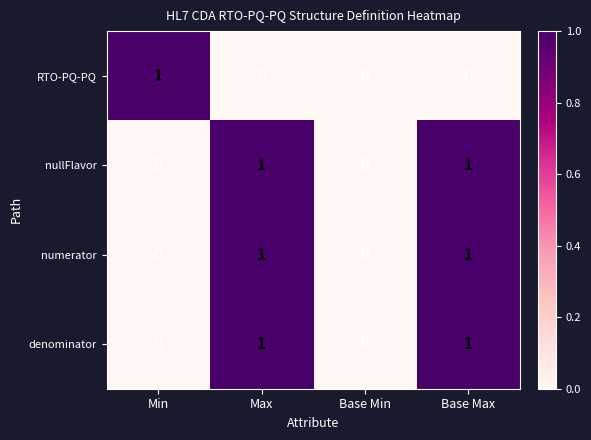

Reading left to right, transcribe all the data shown in this chart.

RTO-PQ-PQ: Min=1	Max=0	Base Min=0	Base Max=0
nullFlavor: Min=0	Max=1	Base Min=0	Base Max=1
numerator: Min=0	Max=1	Base Min=0	Base Max=1
denominator: Min=0	Max=1	Base Min=0	Base Max=1